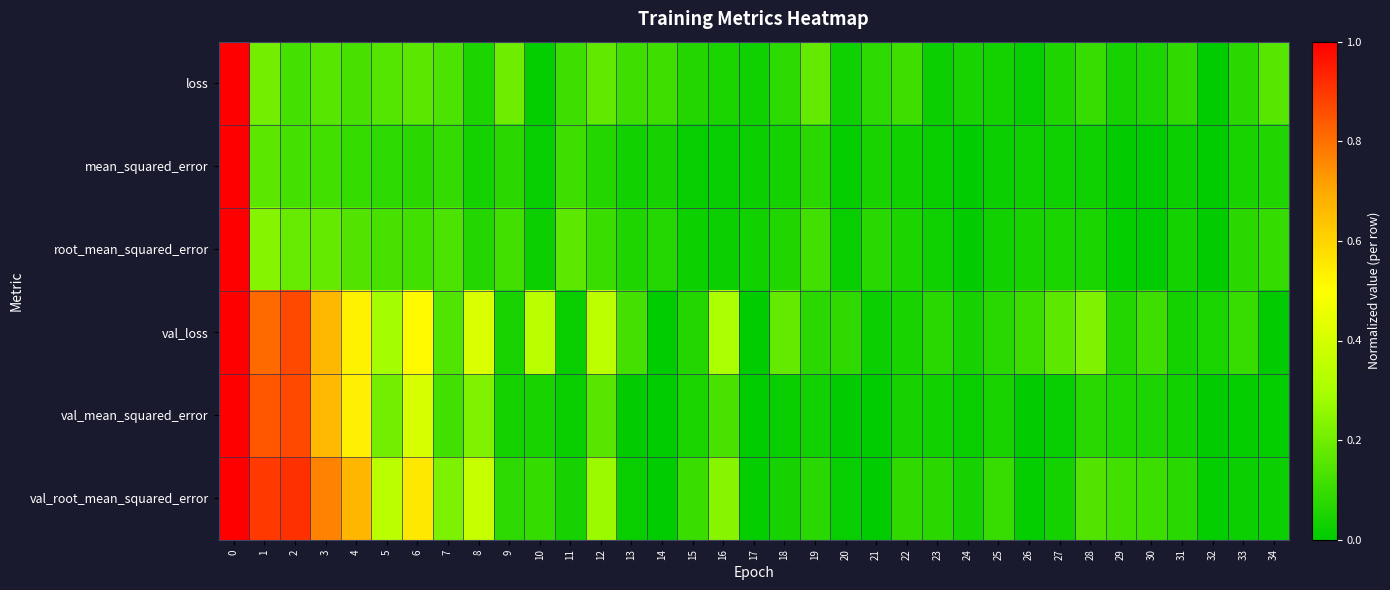

Rank the series by their maximum value, from highest to lowest.

loss, mean_squared_error, root_mean_squared_error, val_loss, val_mean_squared_error, val_root_mean_squared_error